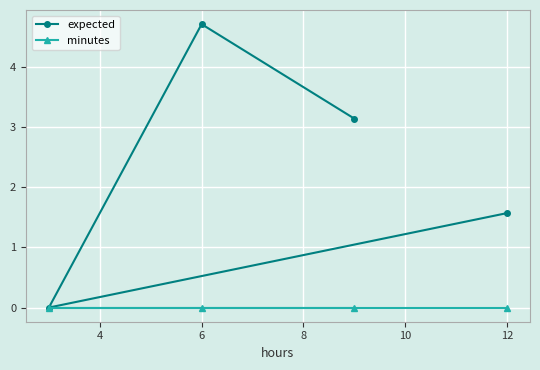

Reading right to left, extract all data points from this chart.

expected: 1.6	3.1	4.7	0.0
minutes: 0.0	0.0	0.0	0.0